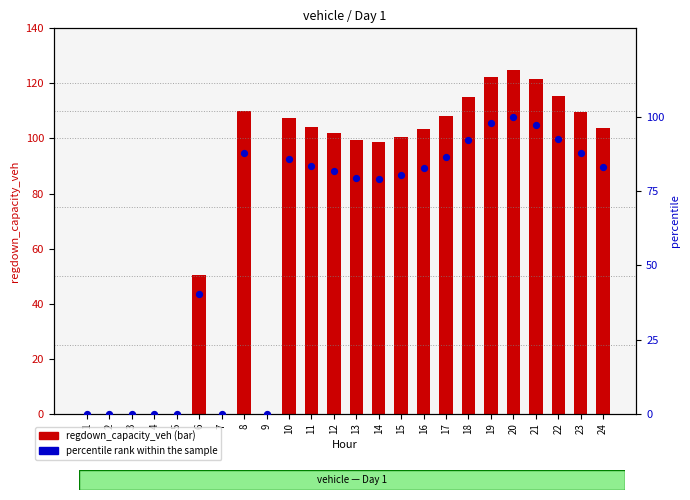

What are all the series names shown in the legend?

regdown_capacity_veh, percentile rank within the sample